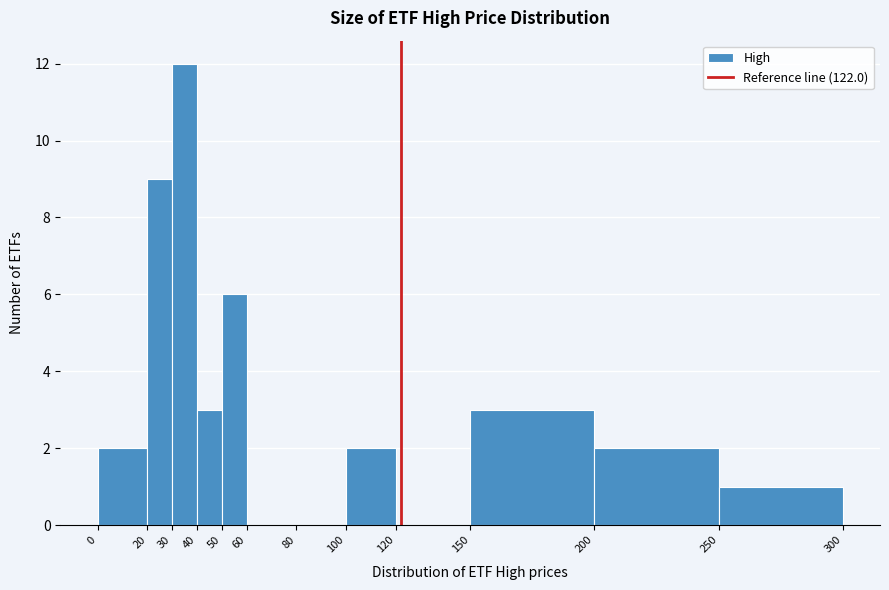

What is the height of the bar covering 150 to 200 on the x-axis? The values are not printed on the chart, so give them approximately, as read against the axis.

3